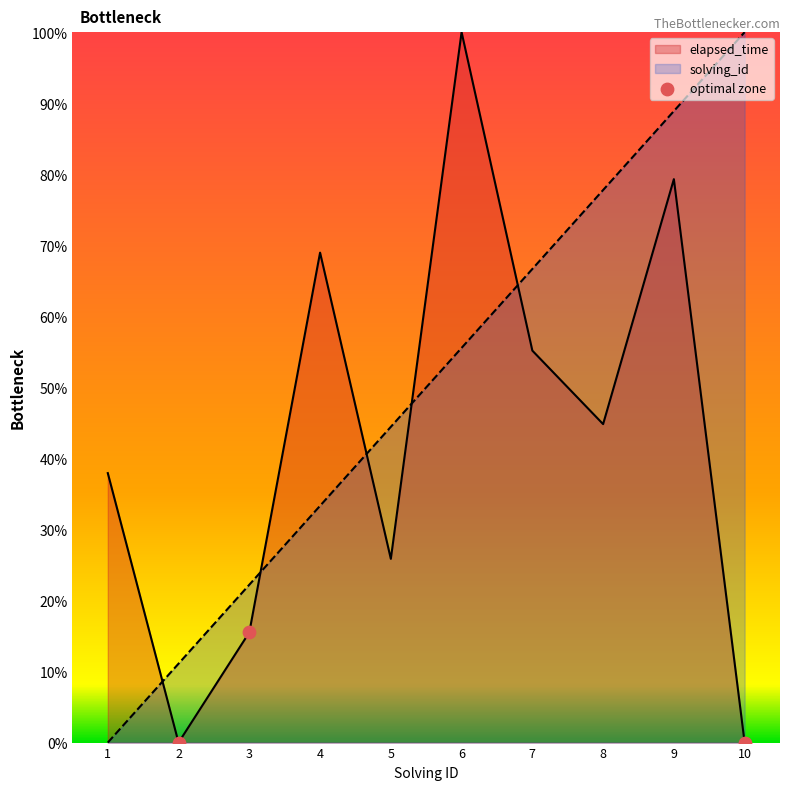

What is the spread (max minus min) of values at 6?

44.4